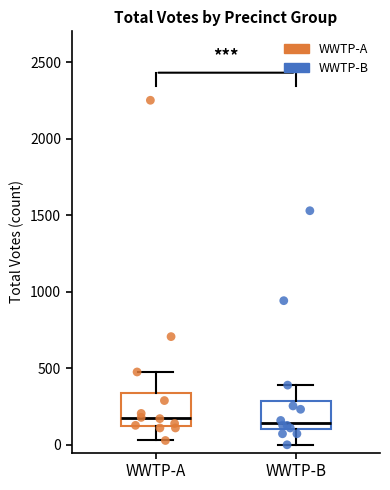

Where does the lower whisker of the box for WWTP-B end on the y-axis? The values are not printed on the chart, so give them approximately, as read against the axis.

0